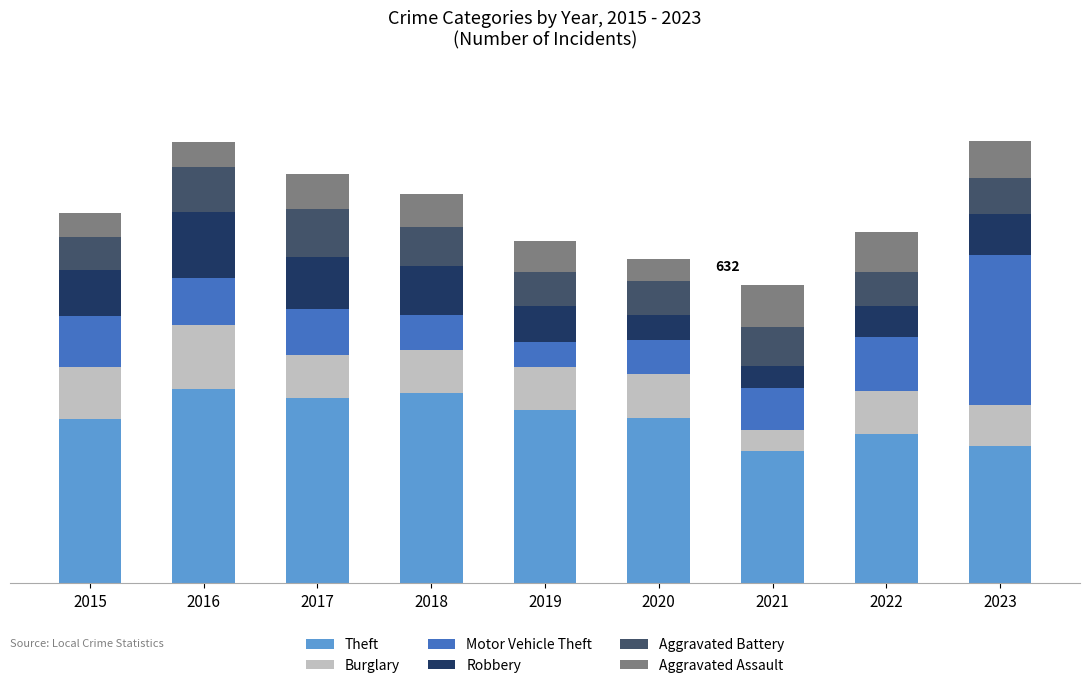

Does the chart contain stacked bars?

Yes